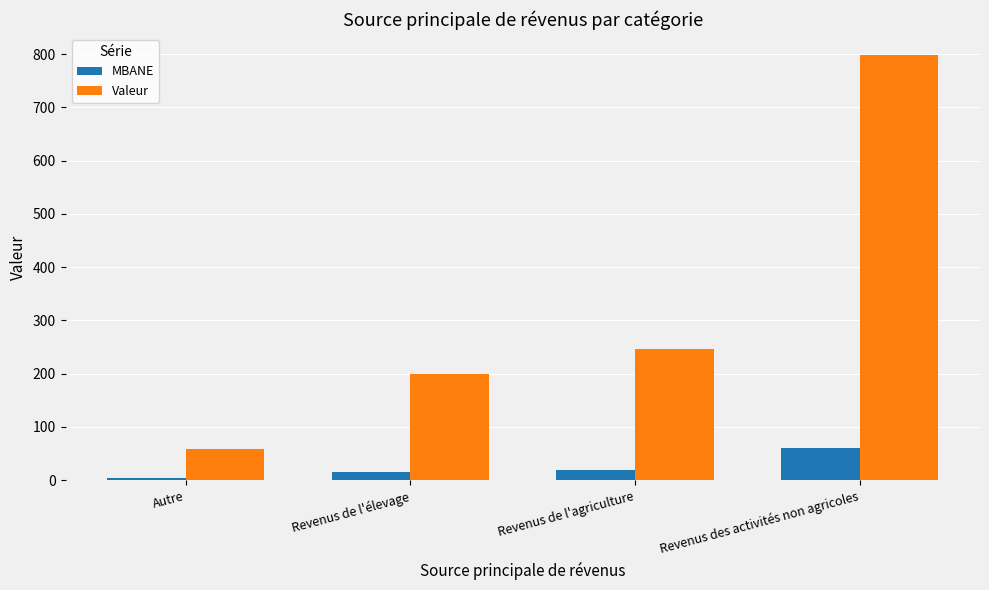

List the series in order of their peak value, lowest first.

MBANE, Valeur